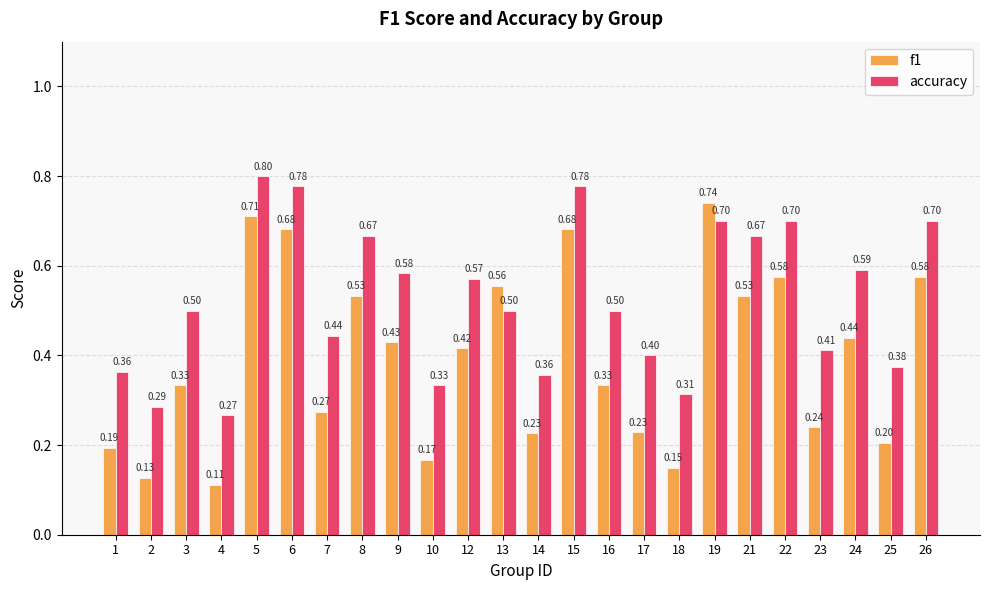

At how many categories does at least one series exceed 0?

24